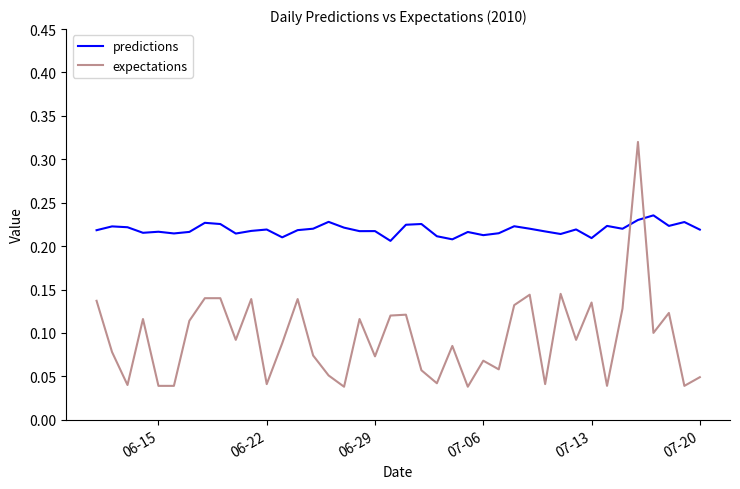

Rank the series by their average value, from highest to lowest.

predictions, expectations